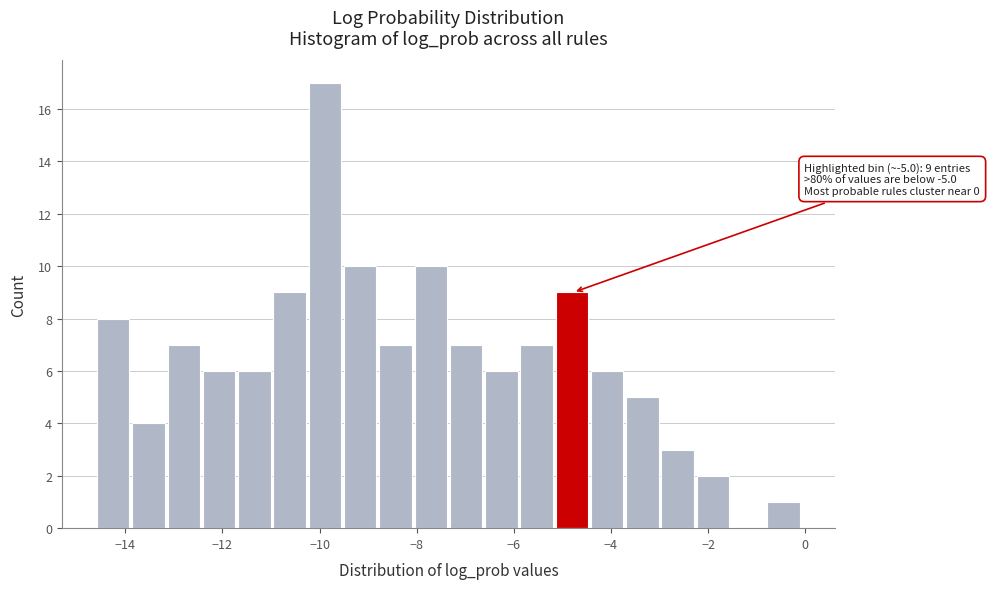

Around what value on the x-axis is the tallest bar? Give the approximate position of its centre, as read against the axis.

-9.8